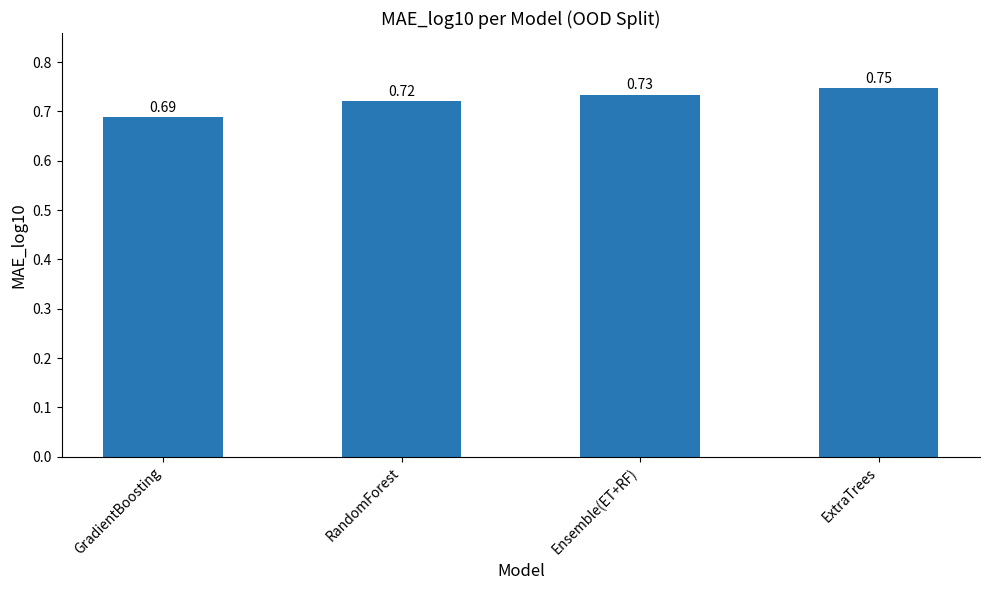

How many bars are there in total?

4